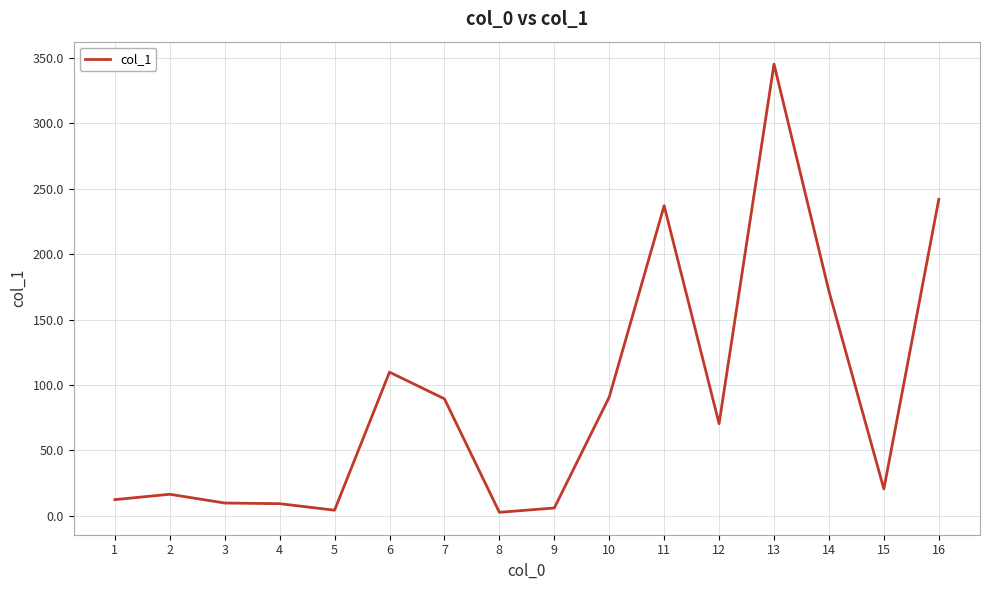

At which category does the data reach its first local peak?

2